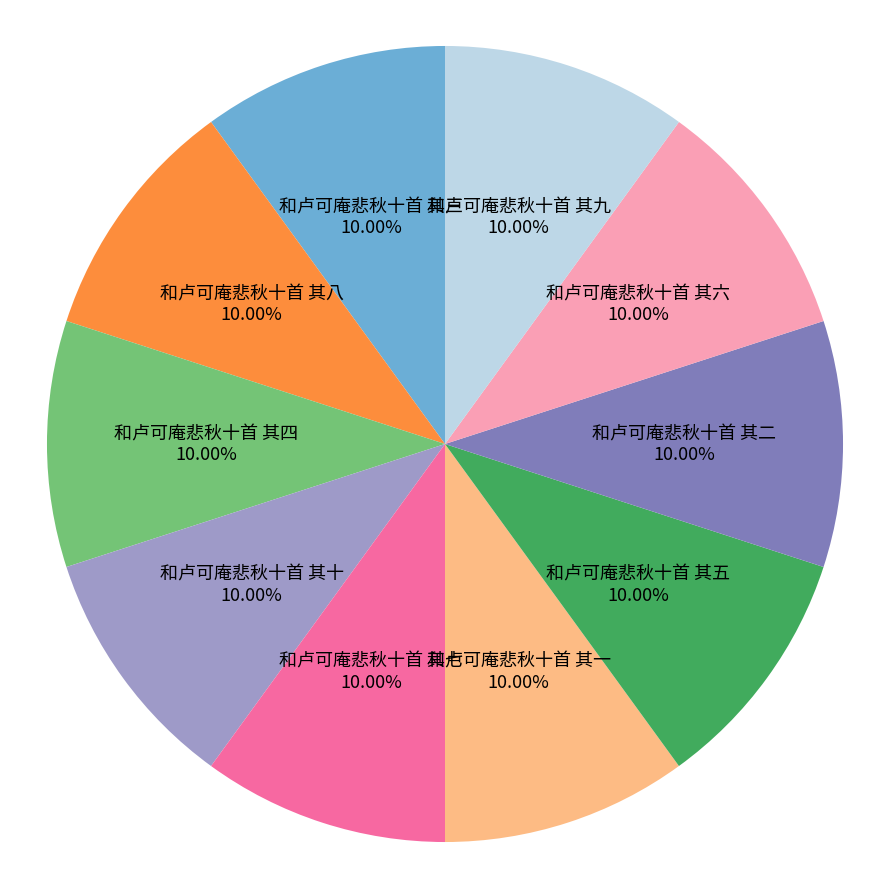

Count the number of slices in the pie.

10